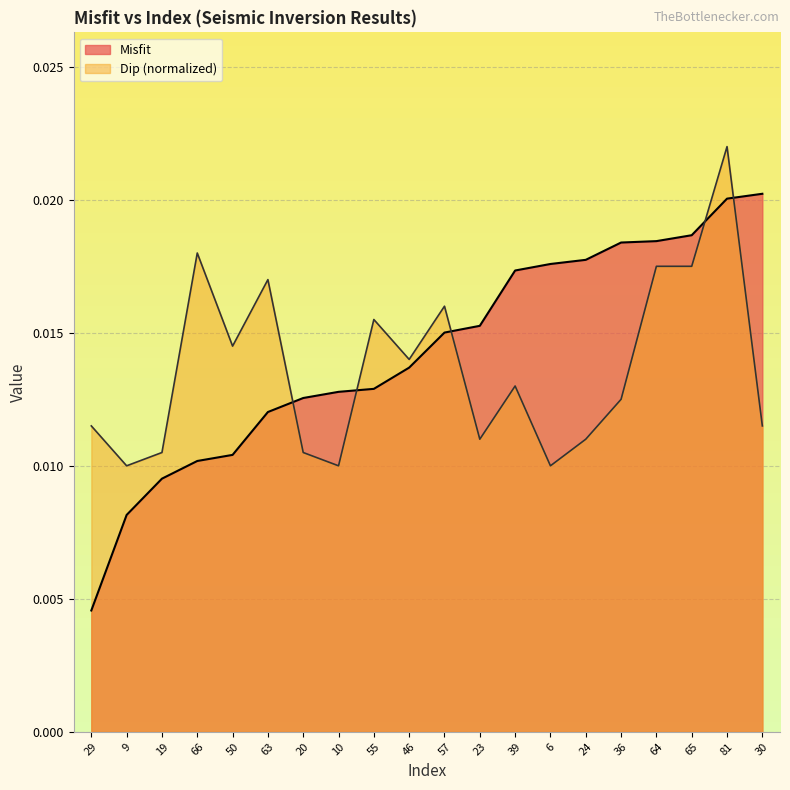

How many interior local valleys does the Dip_norm series have?

6